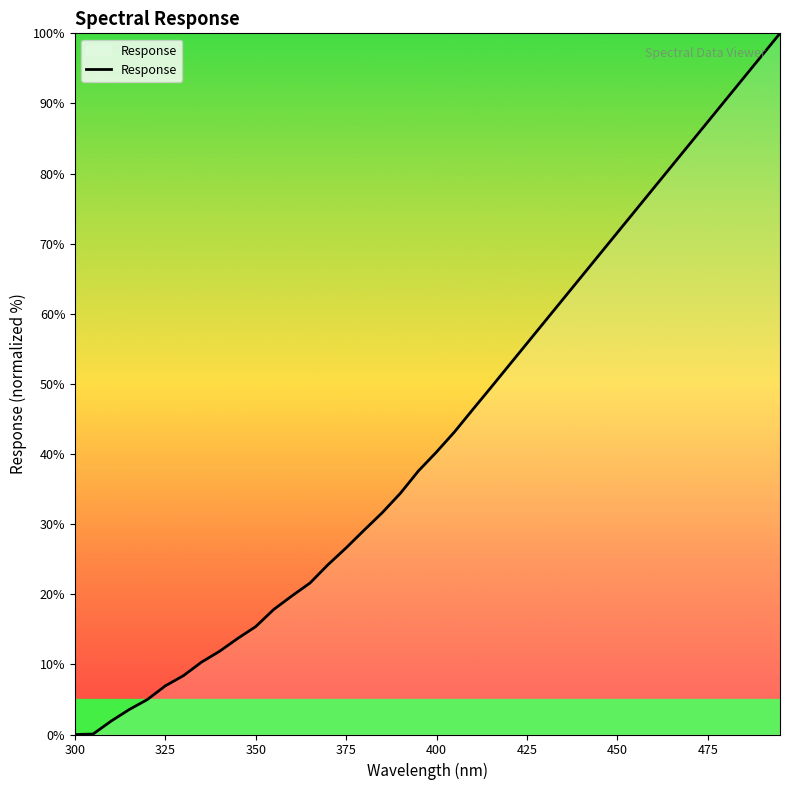

What is the maximum value shown in the chart?

100.0